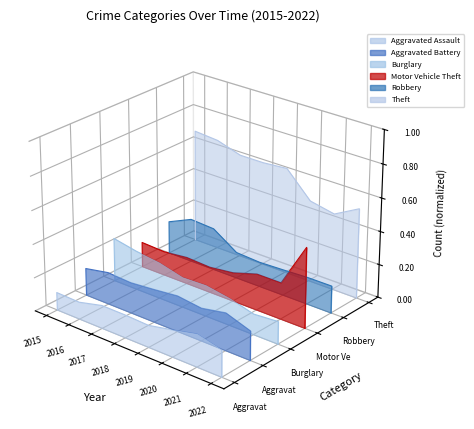

What are all the series names shown in the legend?

Aggravated Assault, Aggravated Battery, Burglary, Motor Vehicle Theft, Robbery, Theft